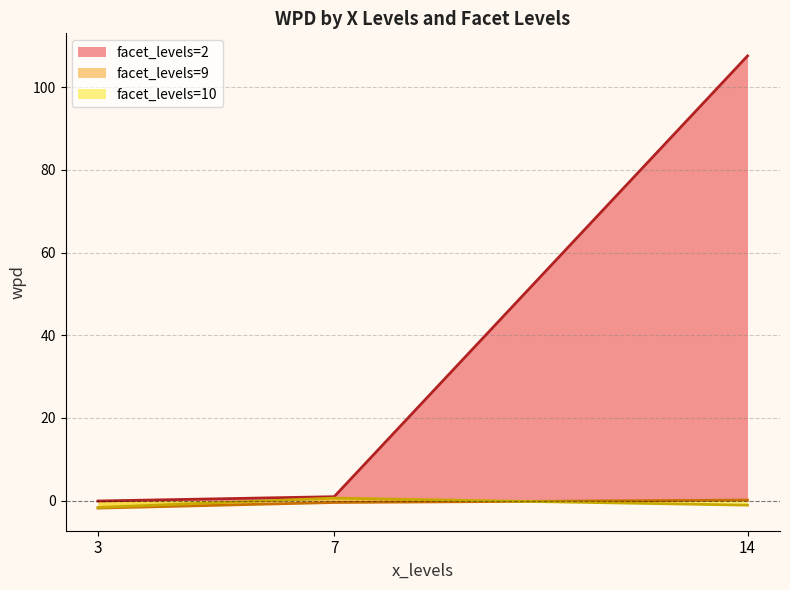

How many negative values are there?

2